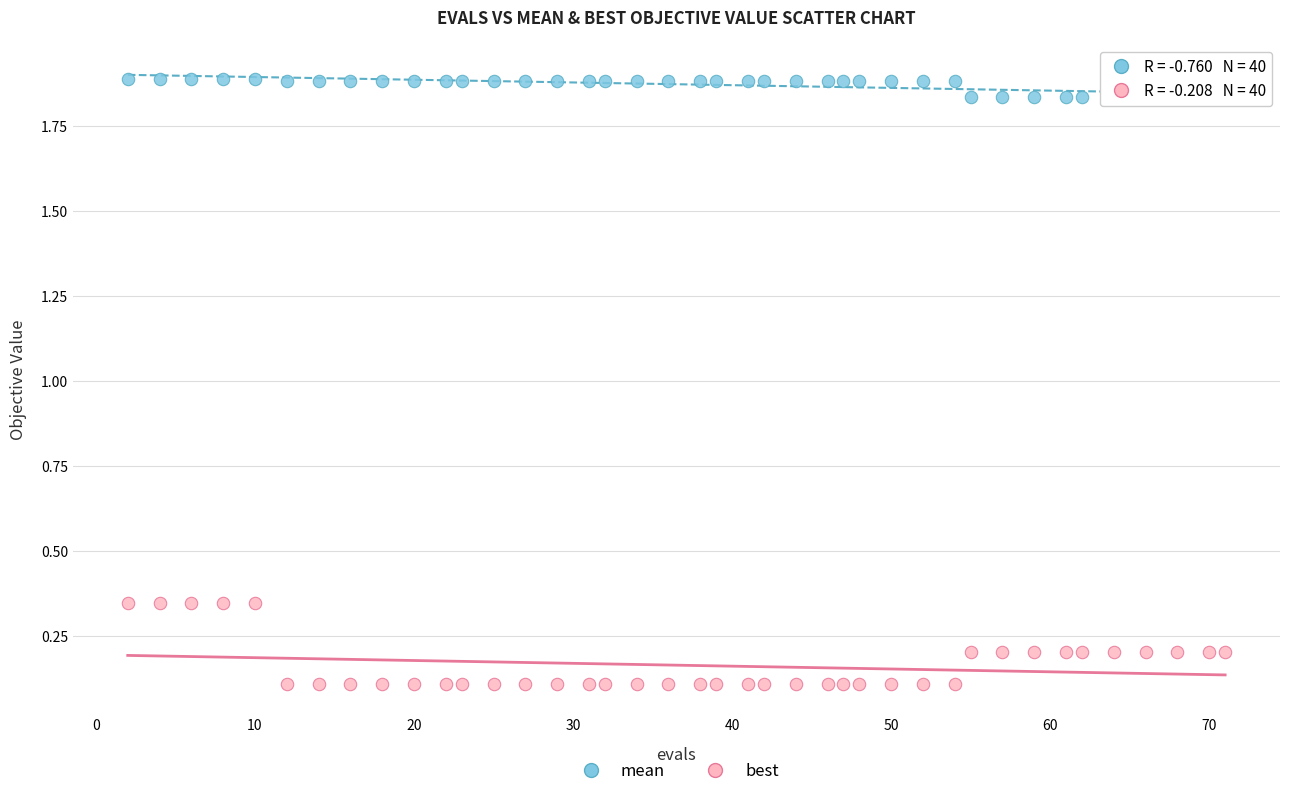

Which series contains the highest Y value?

mean